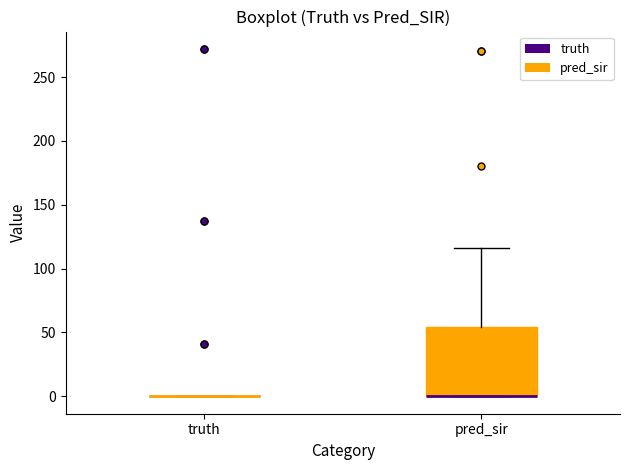

Where is the lower edge of the box for pred_sir on the y-axis? The values are not printed on the chart, so give them approximately, as read against the axis.

0